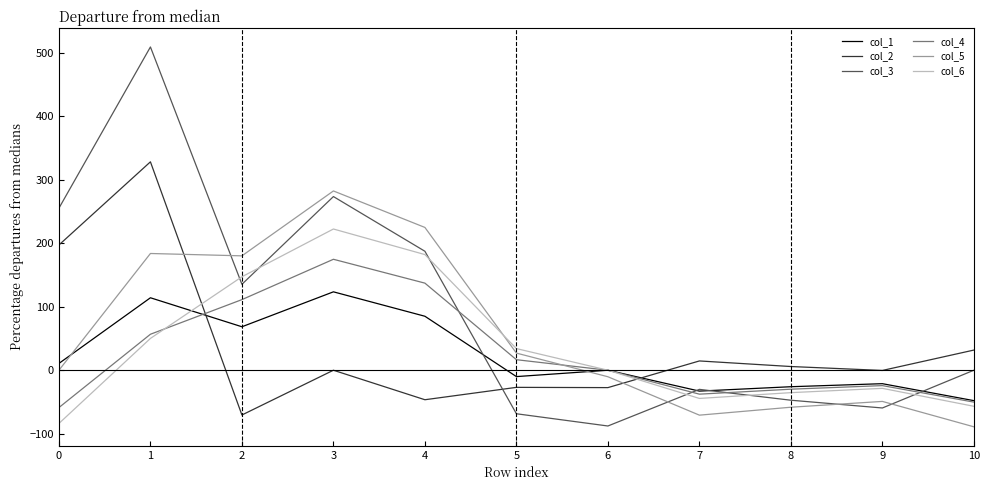

List the series in order of their peak value, lowest first.

col_1, col_4, col_6, col_5, col_2, col_3